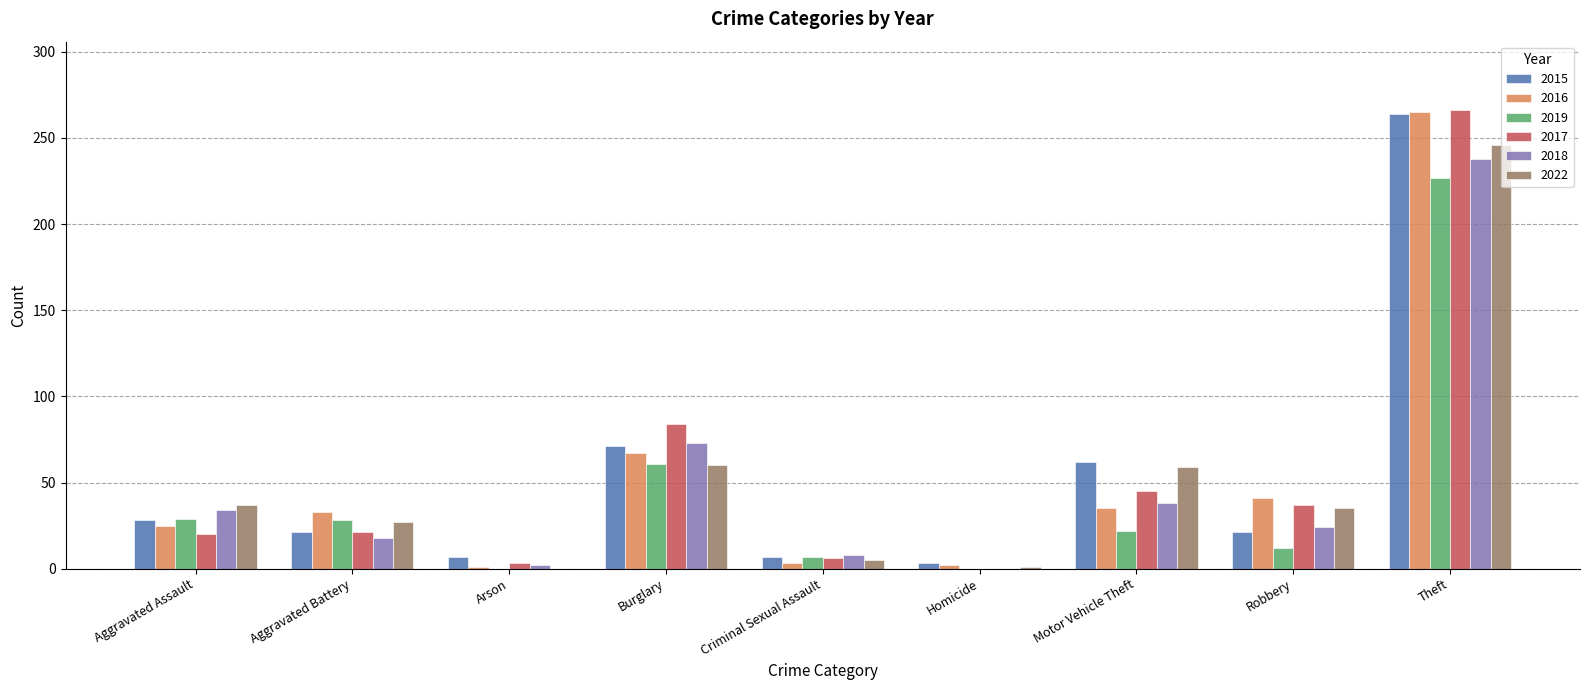

Is it true that 2016 equals 44 at Aggravated Battery?

False